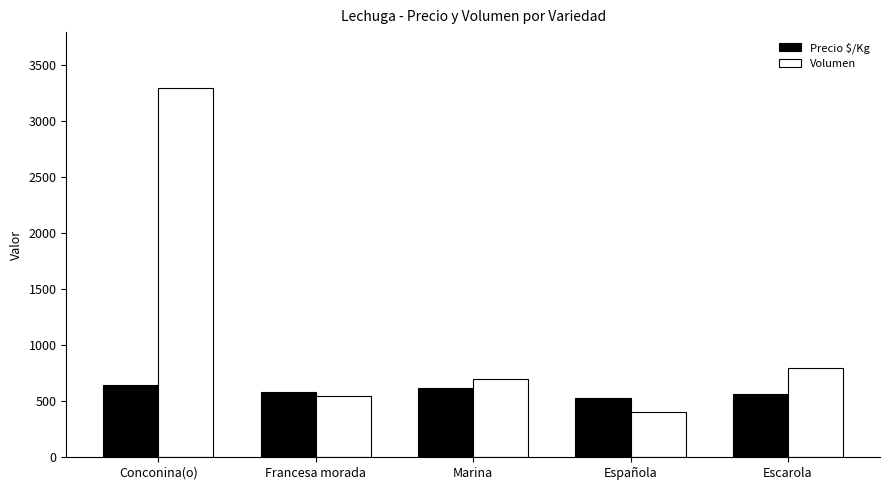

Which category has the lowest value across all series?

Española